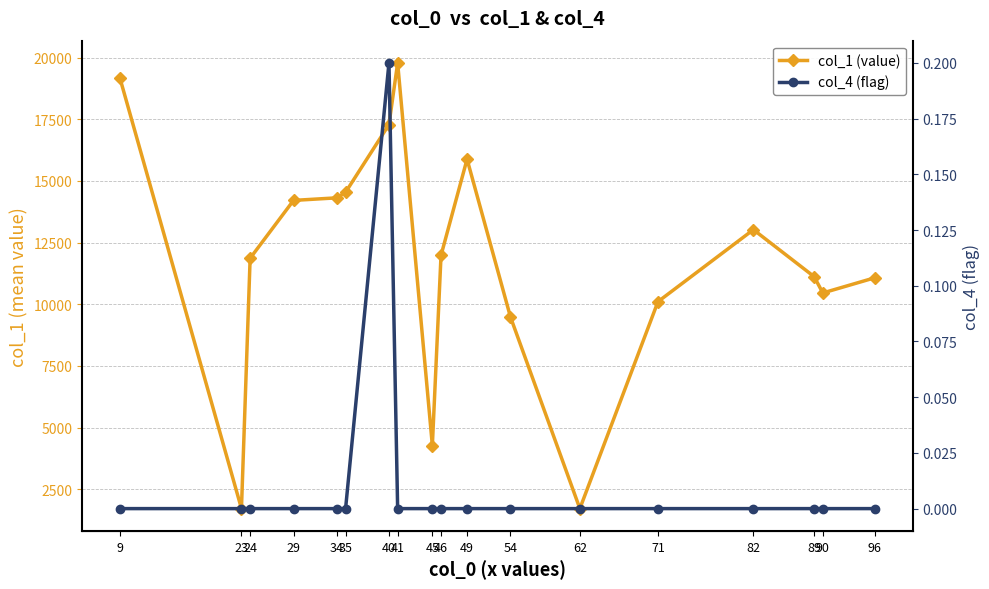

At which category does col_4 (flag) reach its first local peak?

40